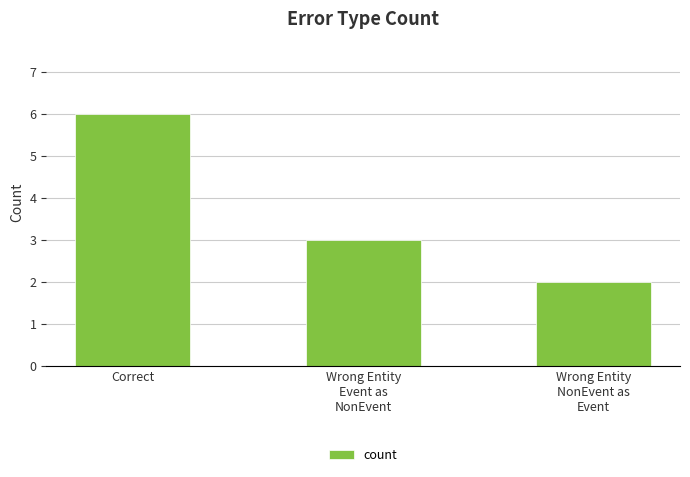

Reading left to right, list all the values displayed in this chart.

Correct=6	Wrong Entity
Event as
NonEvent=3	Wrong Entity
NonEvent as
Event=2